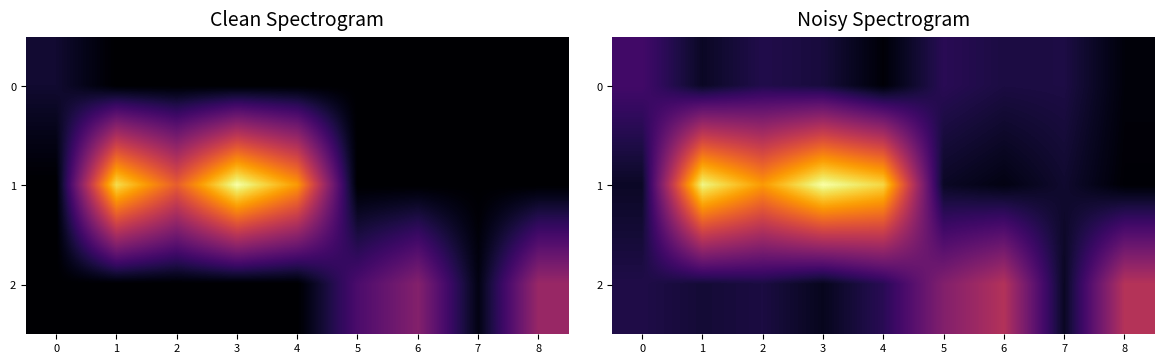

What is the average value of the 2 series?

0.2